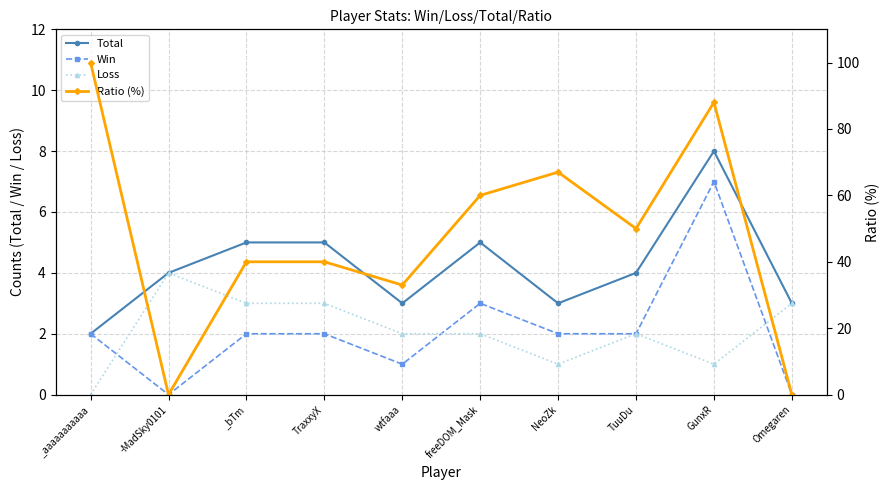

What is the highest value of the Loss series?

4